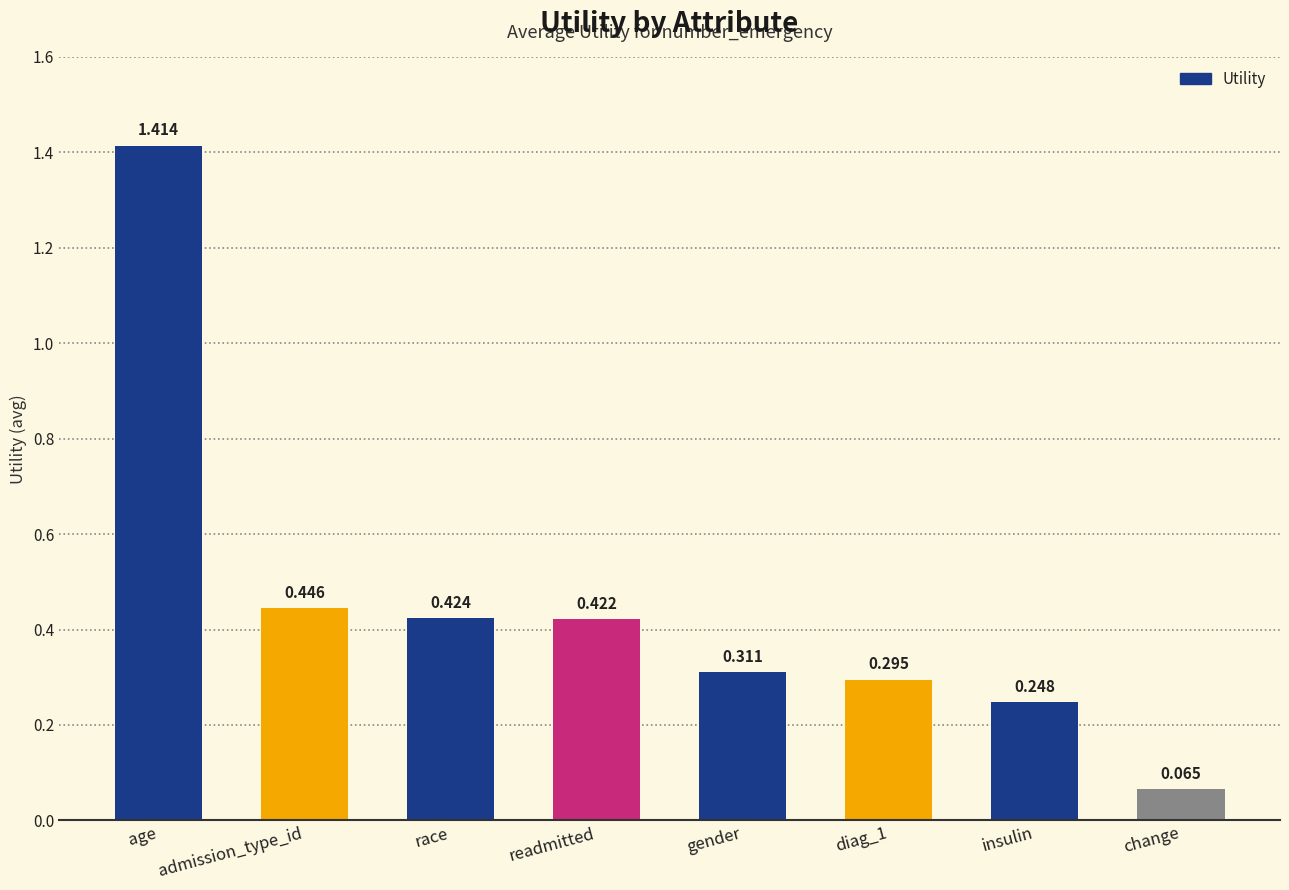

Count the number of data series in this chart.

1